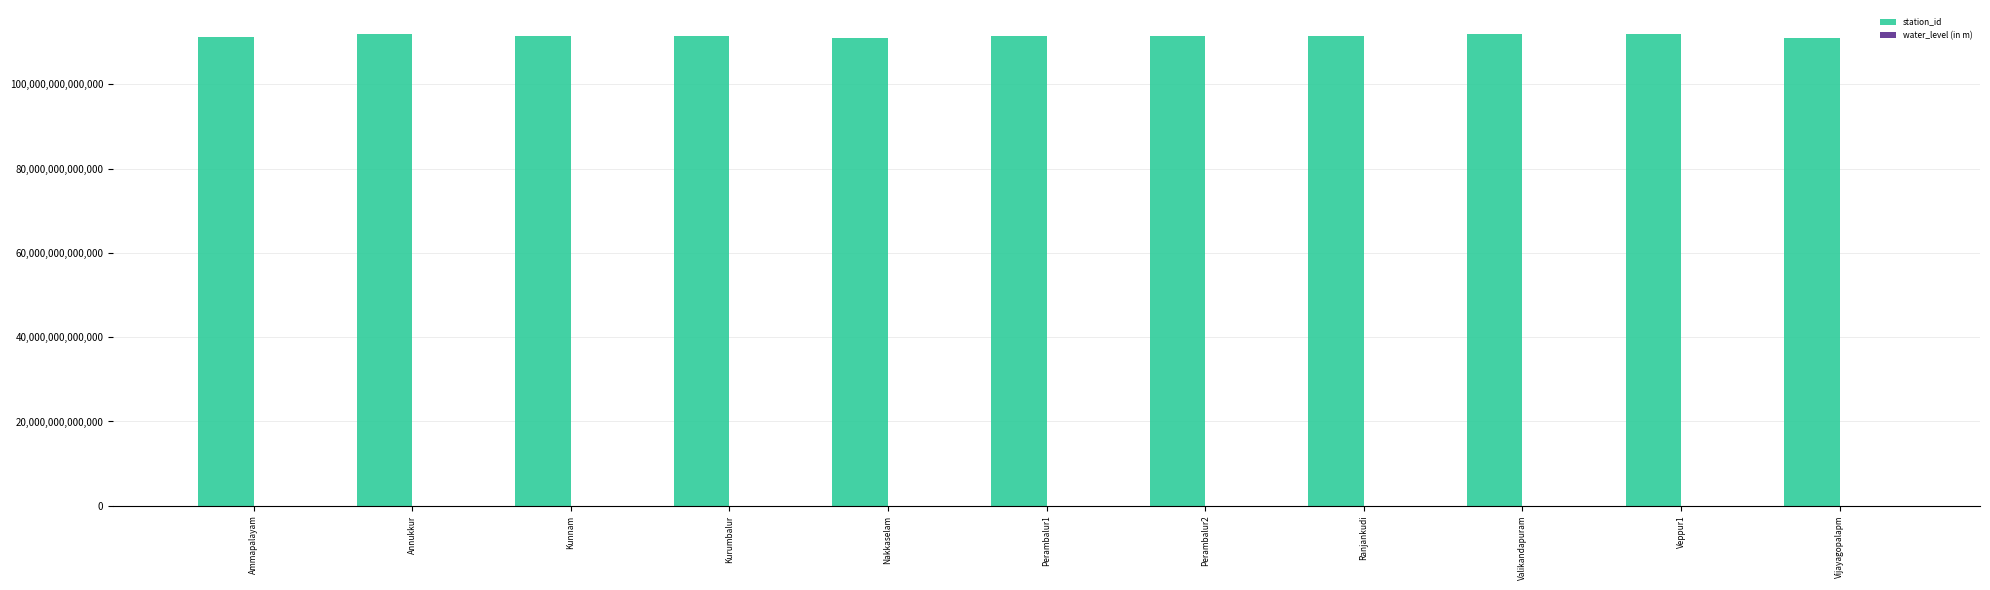

True or false: station_id has a value of 148982792114981.1 at Nakkaselam.

False